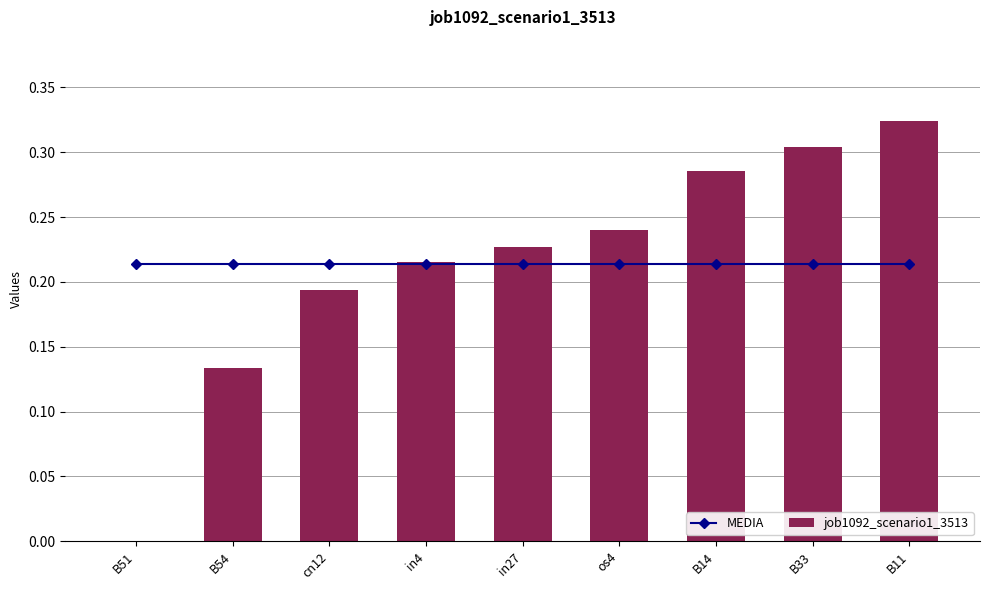

Reading left to right, list all the values displayed in this chart.

MEDIA: B51=0.2	B54=0.2	cn12=0.2	in4=0.2	in27=0.2	os4=0.2	B14=0.2	B33=0.2	B11=0.2
job1092_scenario1_3513: B51=0.0	B54=0.1	cn12=0.2	in4=0.2	in27=0.2	os4=0.2	B14=0.3	B33=0.3	B11=0.3